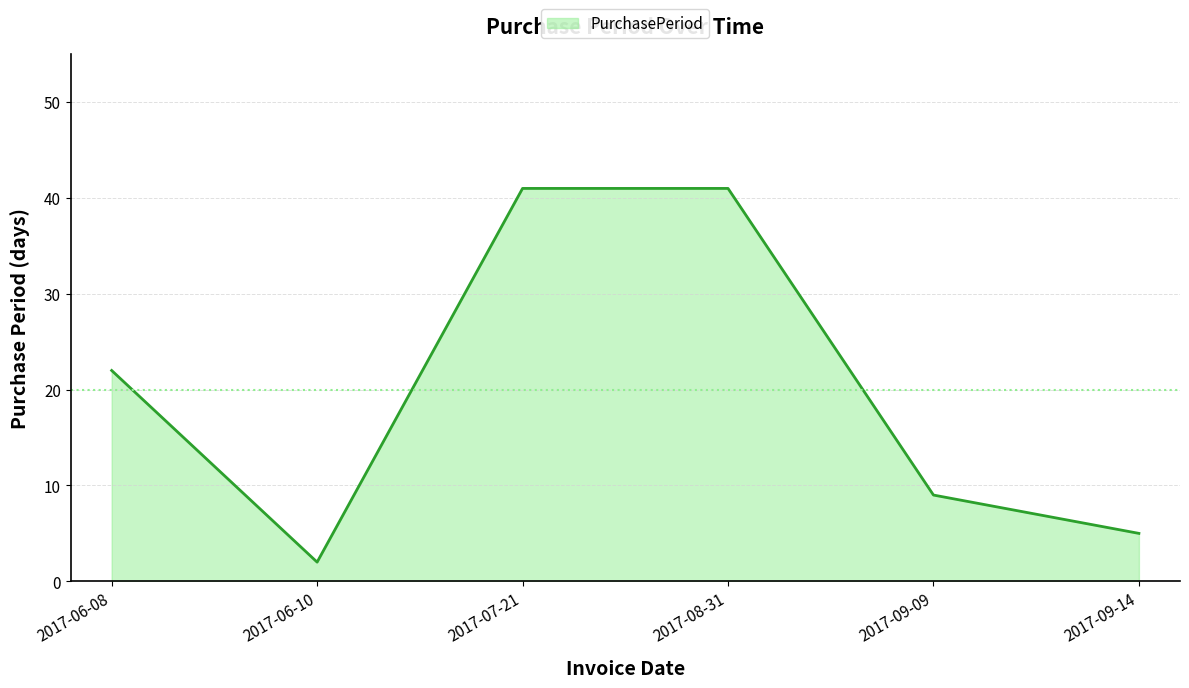

How many series are shown in this chart?

1